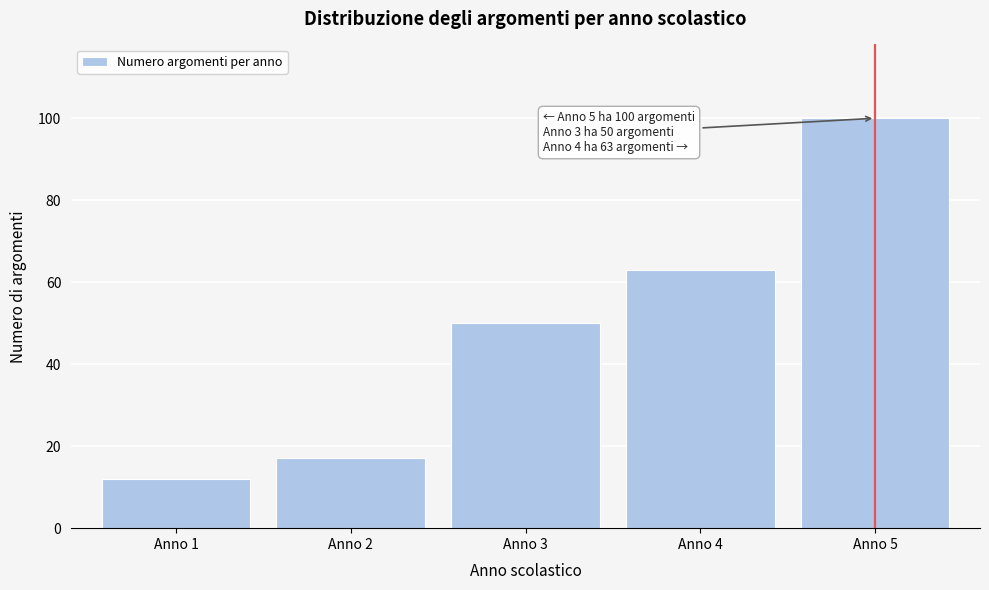

Which range on the x-axis has the tallest bar?

4.5 to 5.5